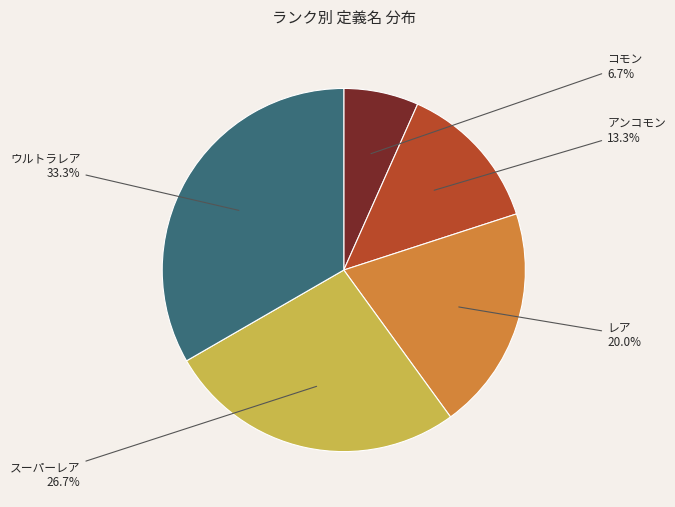

To the nearest percent, what is the difference between the レア and コモン slice percentages?

13%